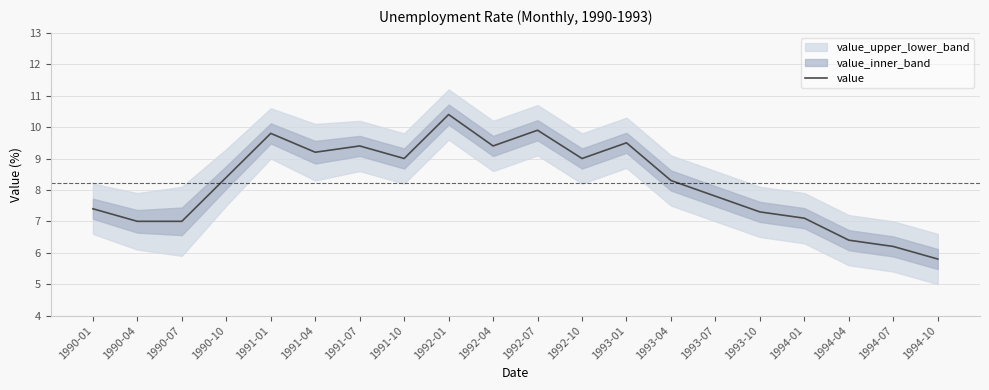

True or false: the data shows 10.6 at 1994-07.

False